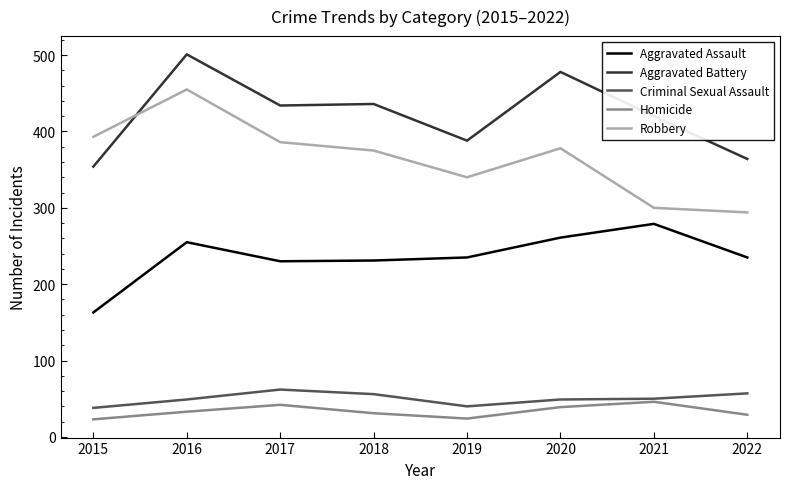

How many lines are shown in the chart?

5